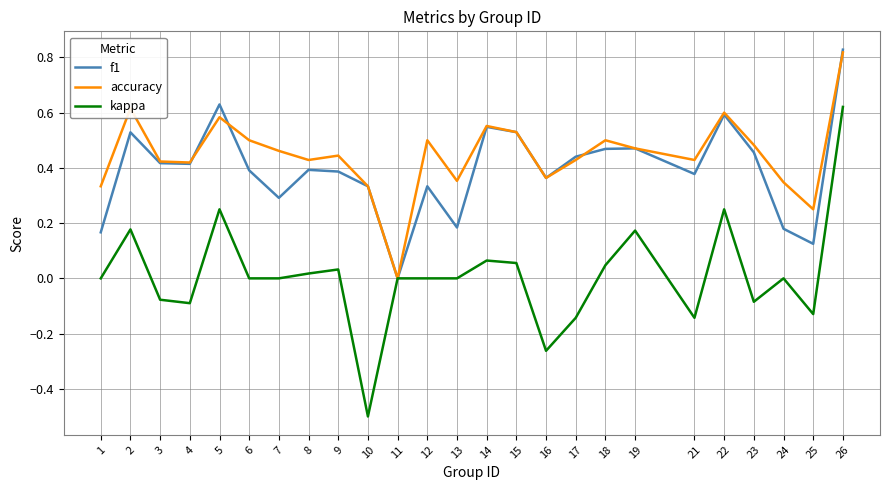

At which category is the sum across all series the highest?

26